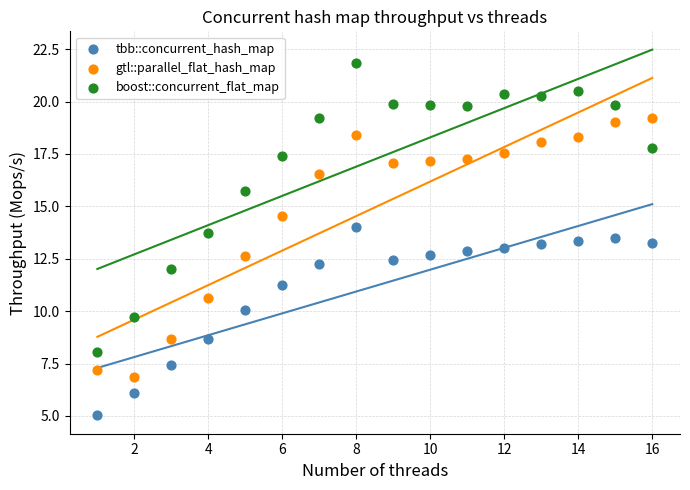

Which series contains the lowest Y value?

tbb::concurrent_hash_map